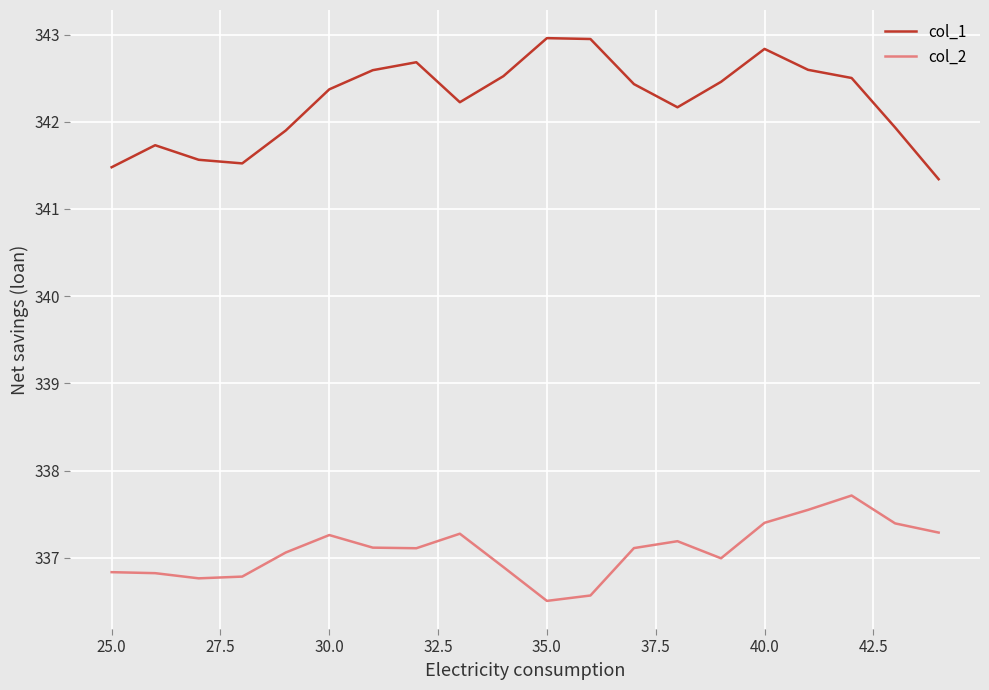

What is the difference between the maximum and minimum values in the col_2 series?

1.2